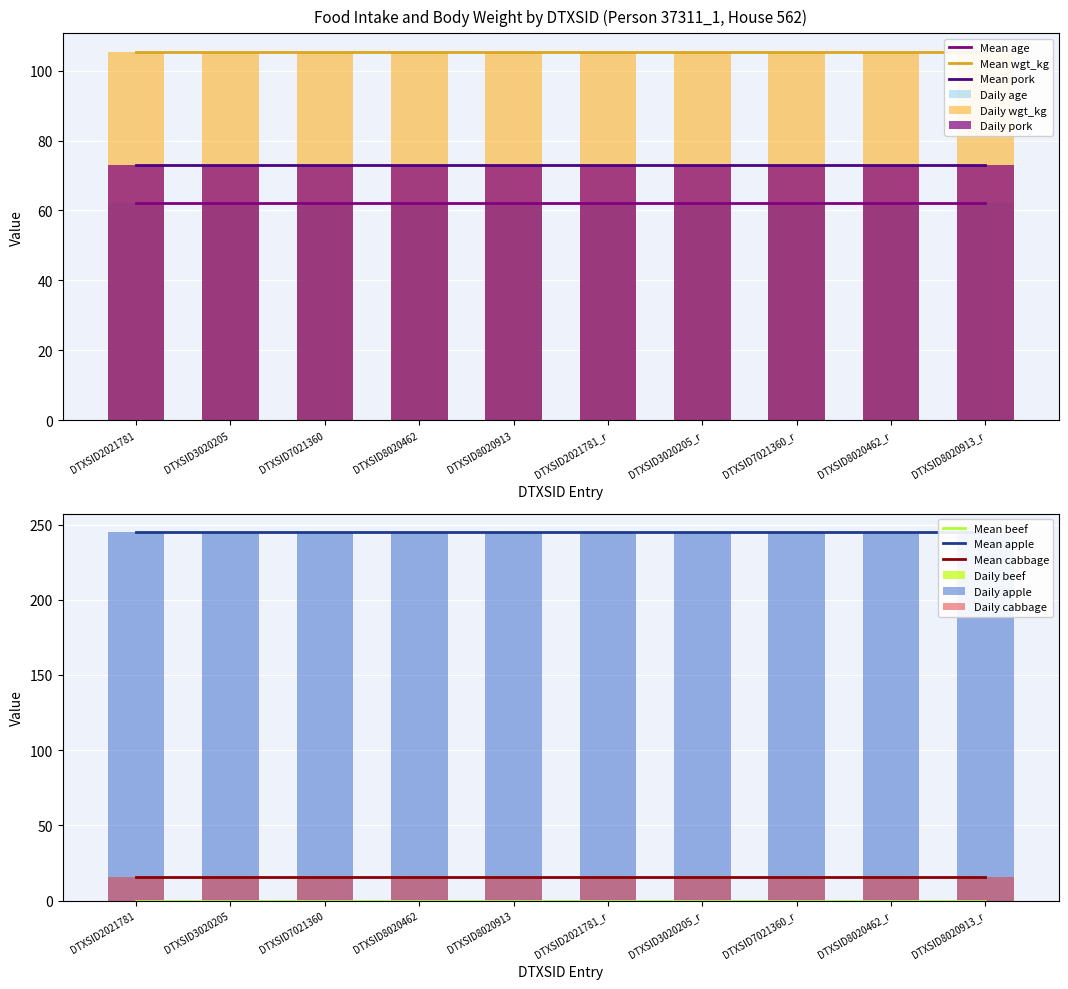

Reading left to right, transcribe all the data shown in this chart.

age: 62.0	62.0	62.0	62.0	62.0	62.0	62.0	62.0	62.0	62.0
wgt_kg: 105.4	105.4	105.4	105.4	105.4	105.4	105.4	105.4	105.4	105.4
pork: 73.0	73.0	73.0	73.0	73.0	73.0	73.0	73.0	73.0	73.0
beef: 0.0	0.0	0.0	0.0	0.0	0.0	0.0	0.0	0.0	0.0
apple: 245.0	245.0	245.0	245.0	245.0	245.0	245.0	245.0	245.0	245.0
cabbage: 15.6	15.6	15.6	15.6	15.6	15.6	15.6	15.6	15.6	15.6